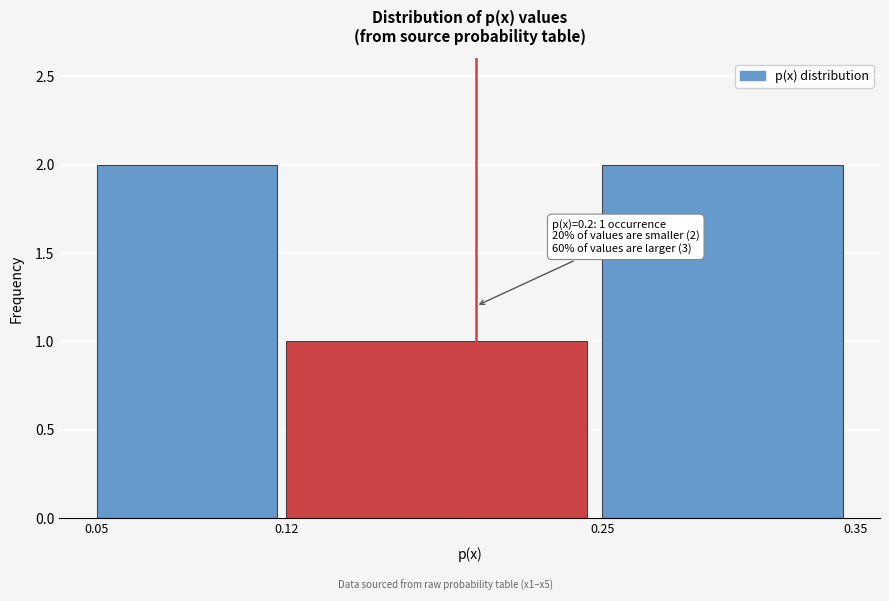

Reading left to right, list all the values displayed in this chart.

2	1	2